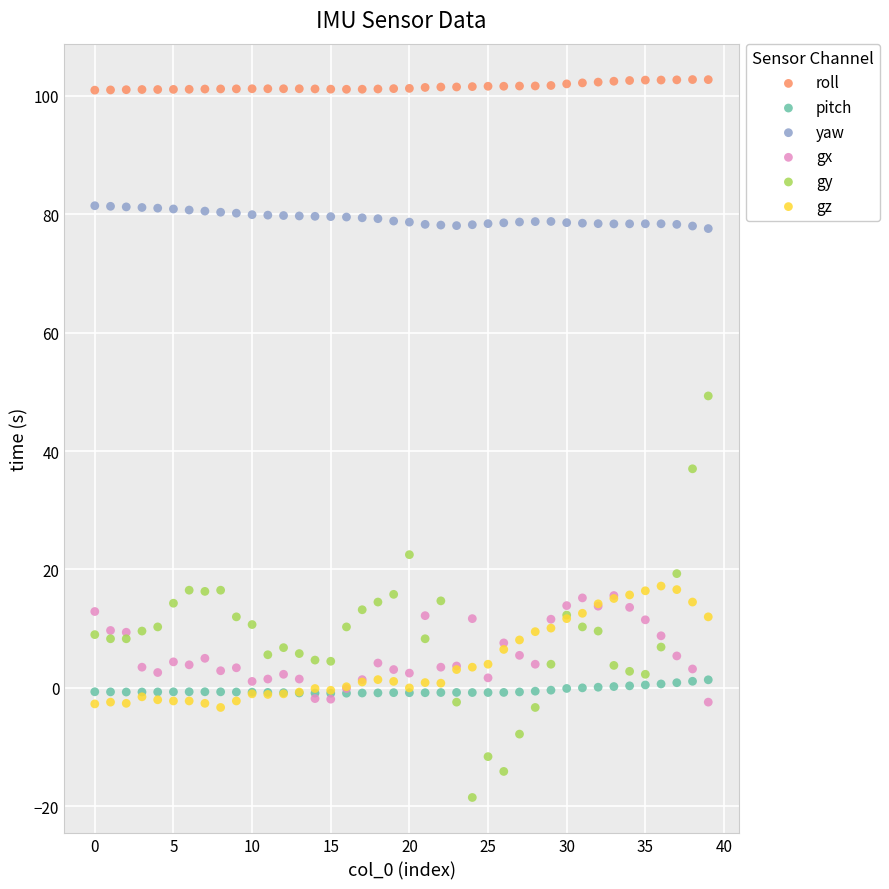

Across all series, what Y value is closest to 42?

37.0